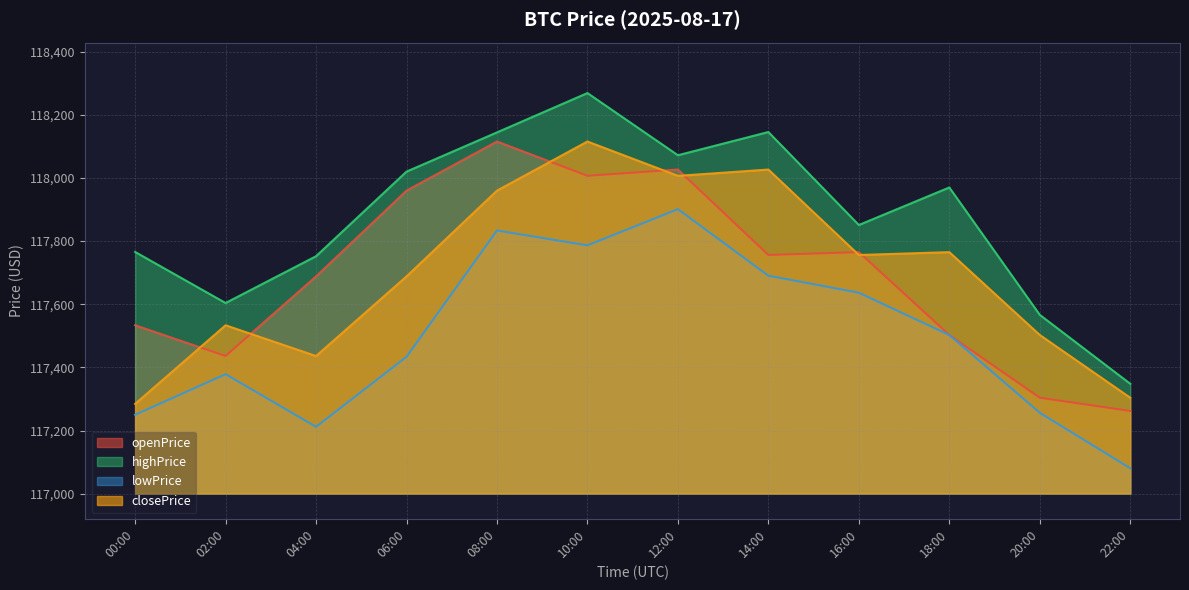

What is the smallest value displayed?

117101.0